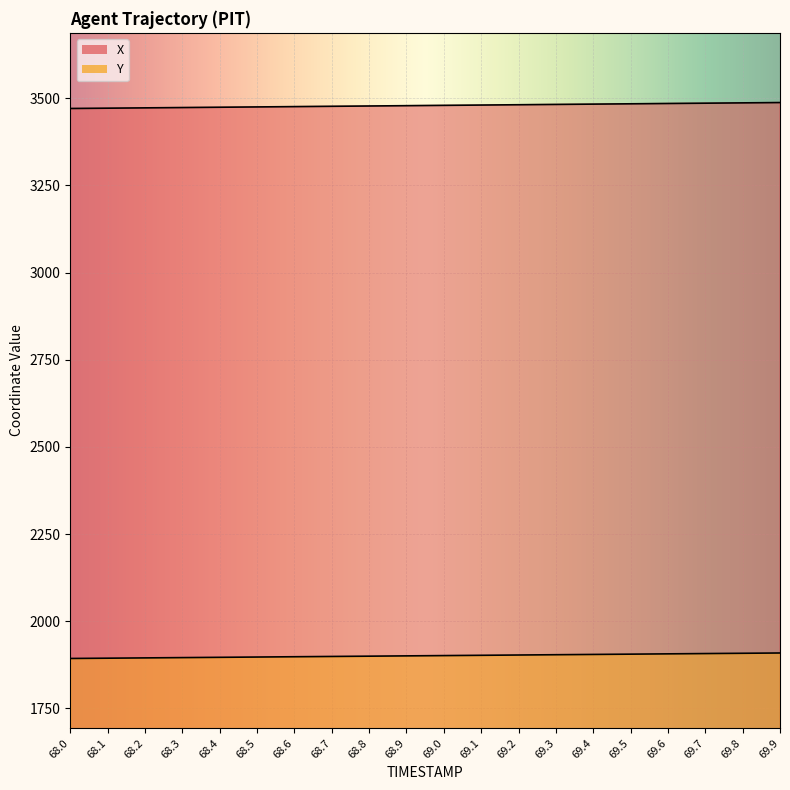

Is the value of X at 68.1 greater than the value of Y at 69.9?

Yes